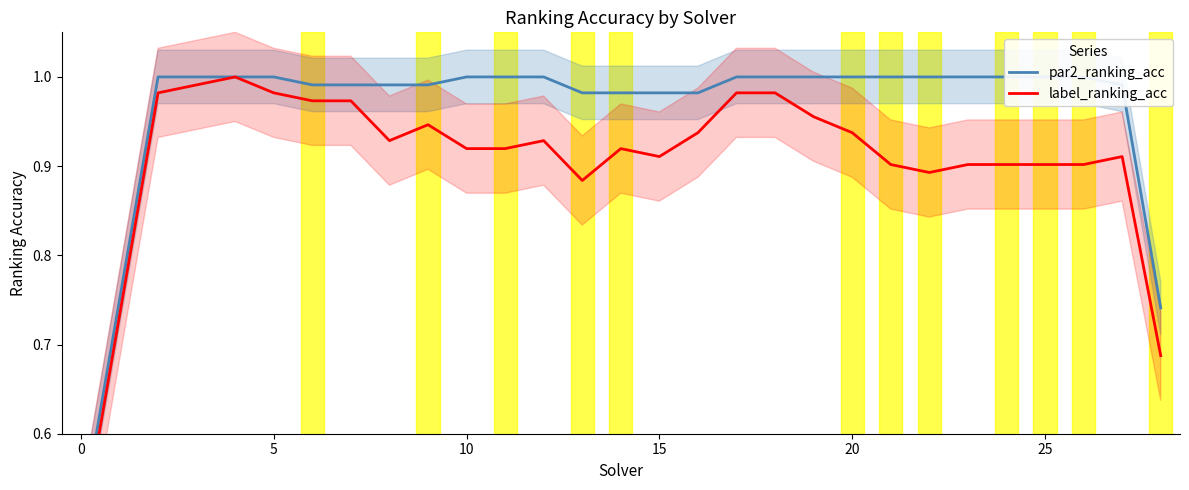

True or false: label_ranking_acc and par2_ranking_acc cross at least once.

False